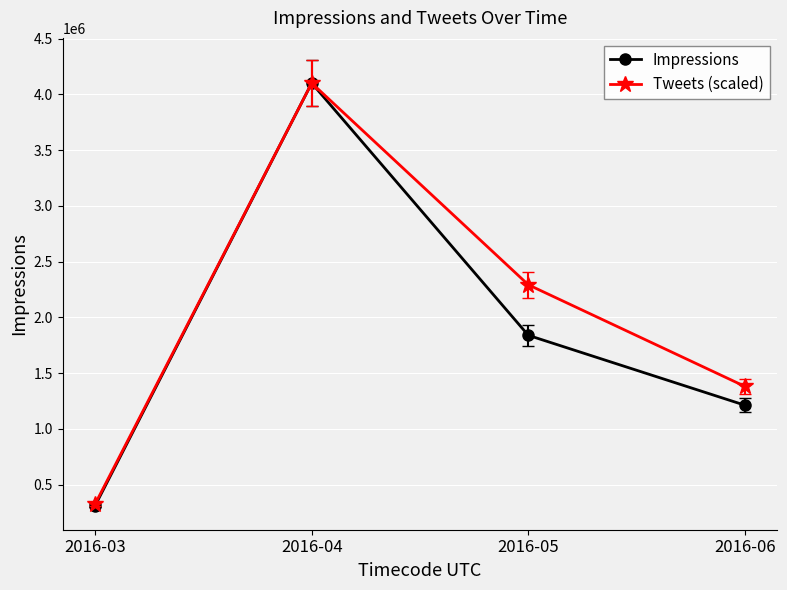

What is the value of the Tweets (scaled) point at the 1st from the left?

325432.8